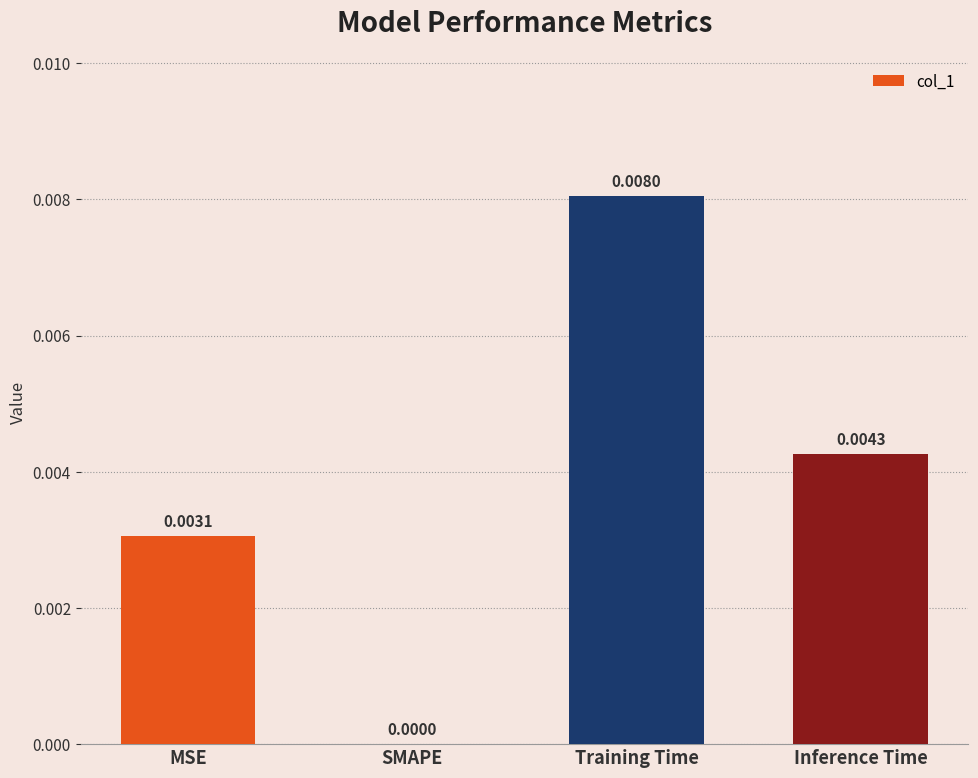

How many data points does each series have?

4